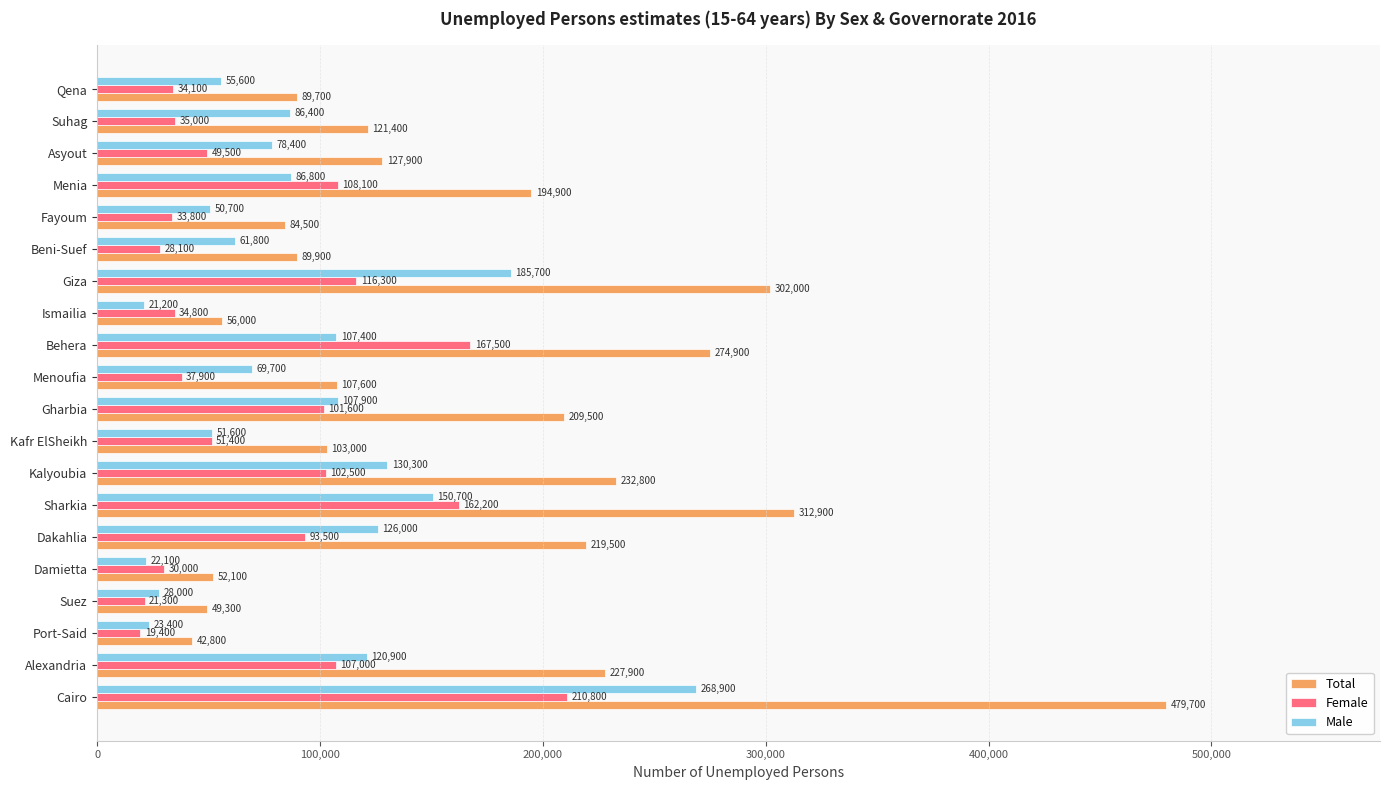

Rank the series at Alexandria from highest to lowest value.

Total, Male, Female